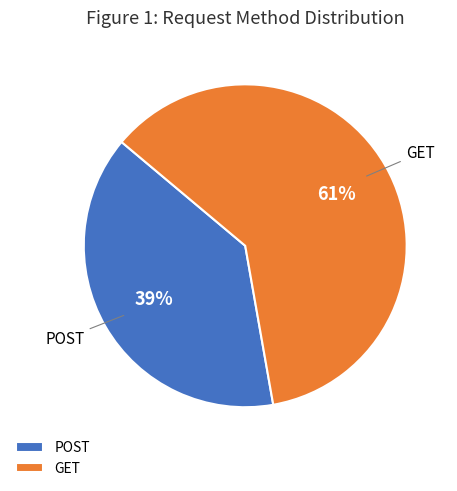

The POST slice represents 39% of the pie. True or false?

True